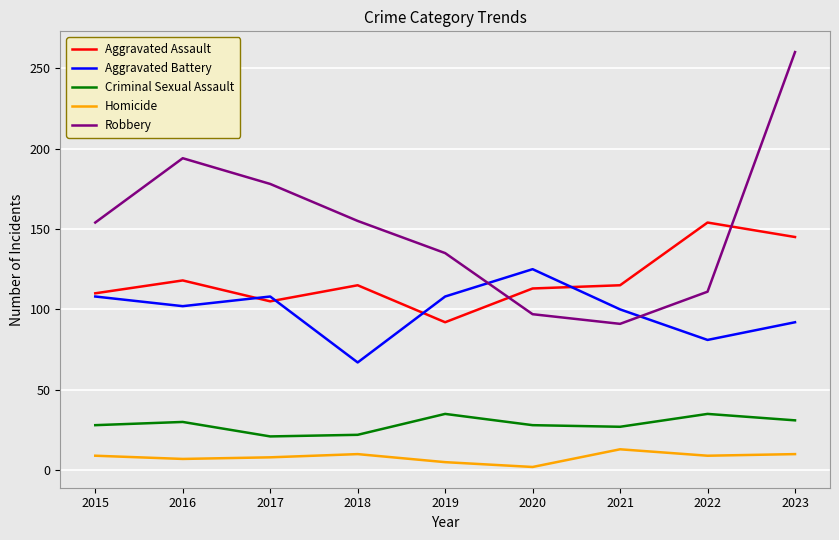

True or false: Homicide and Aggravated Battery cross at least once.

False